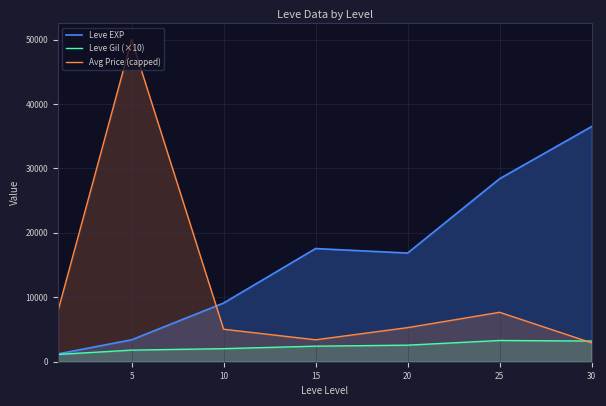

What is the minimum value shown in the chart?

1133.3